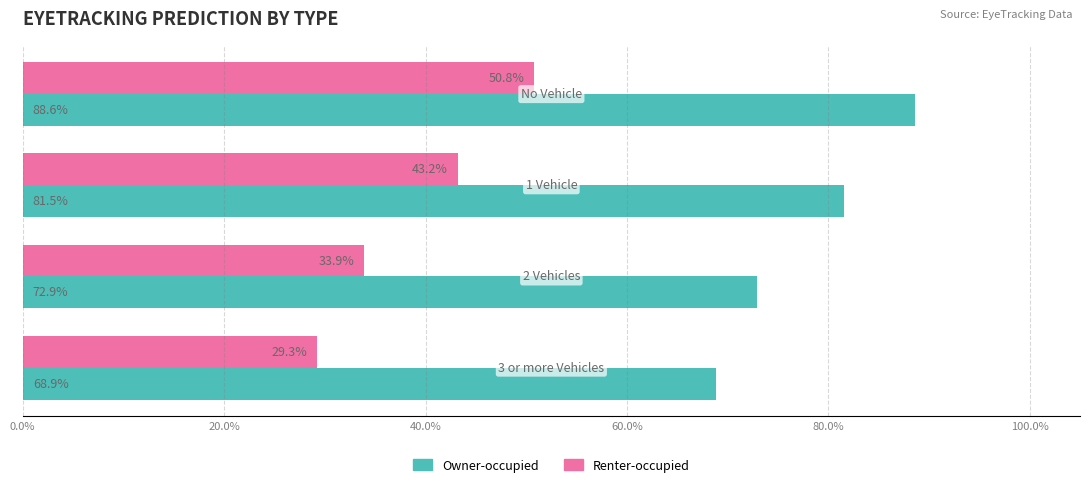

Reading left to right, transcribe all the data shown in this chart.

Owner-occupied: 0.0%=0.9	20.0%=0.8	40.0%=0.7	60.0%=0.7
Renter-occupied: 0.0%=0.5	20.0%=0.4	40.0%=0.3	60.0%=0.3